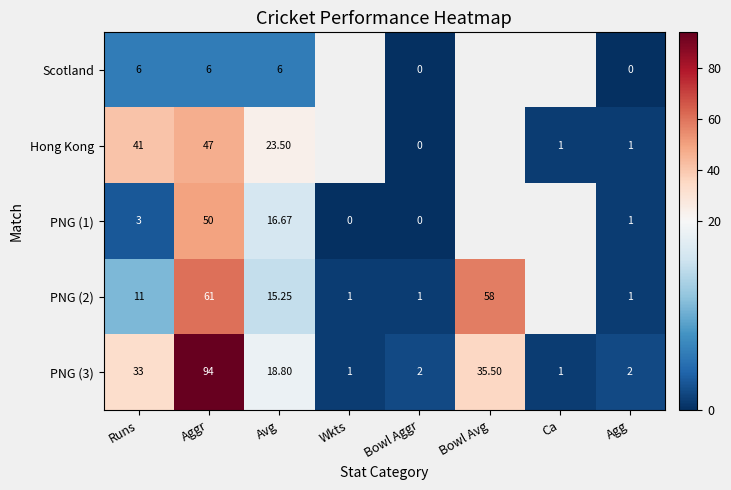

Which series changed the most between Runs and Bowl Aggr?

Hong Kong